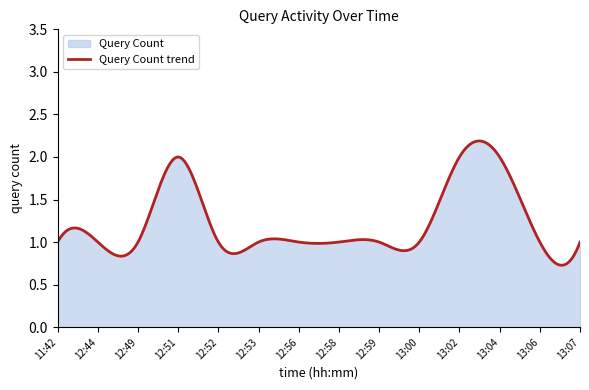

Rank the categories by value from lowest to highest.

11:42, 12:44, 12:49, 12:52, 12:53, 12:56, 12:58, 12:59, 13:00, 13:06, 13:07, 12:51, 13:02, 13:04